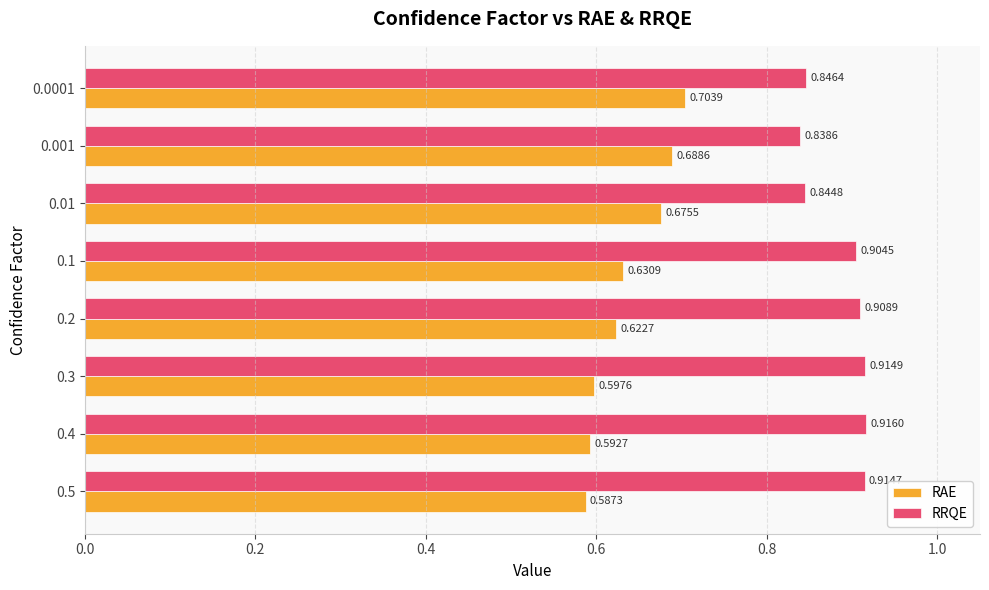

Rank the series by their average value, from highest to lowest.

RRQE, RAE